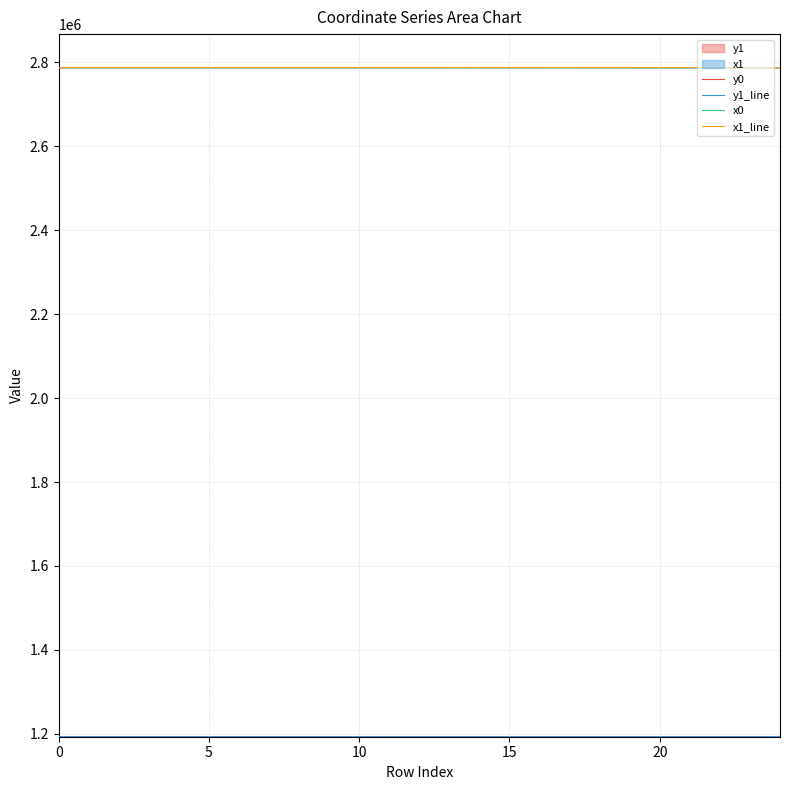

What is the spread (max minus min) of values at 11?

1593921.3